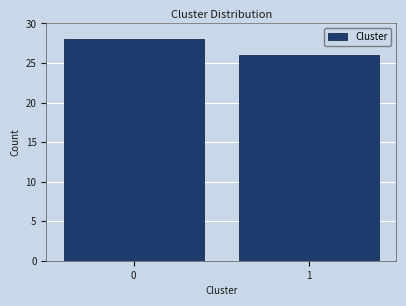

Reading right to left, list all the values displayed in this chart.

1=26	0=28